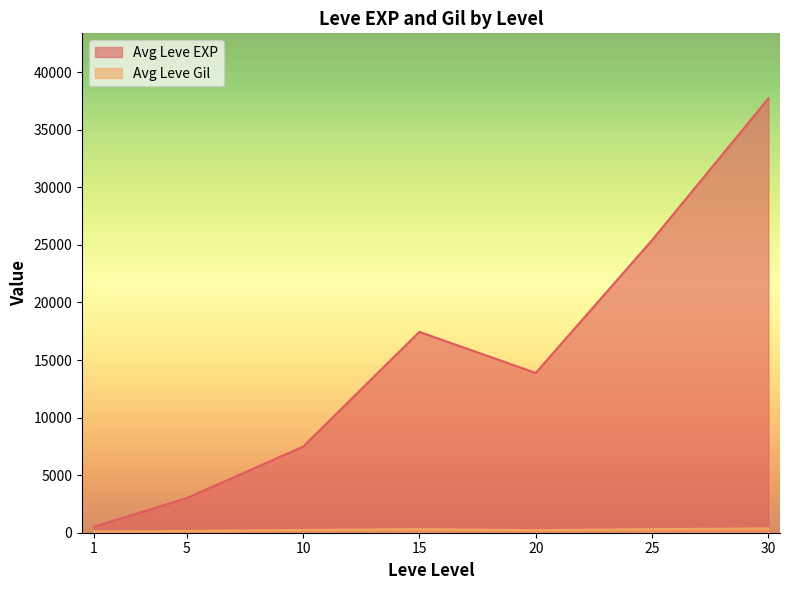

Which series has the largest total across all categories?

Avg Leve EXP